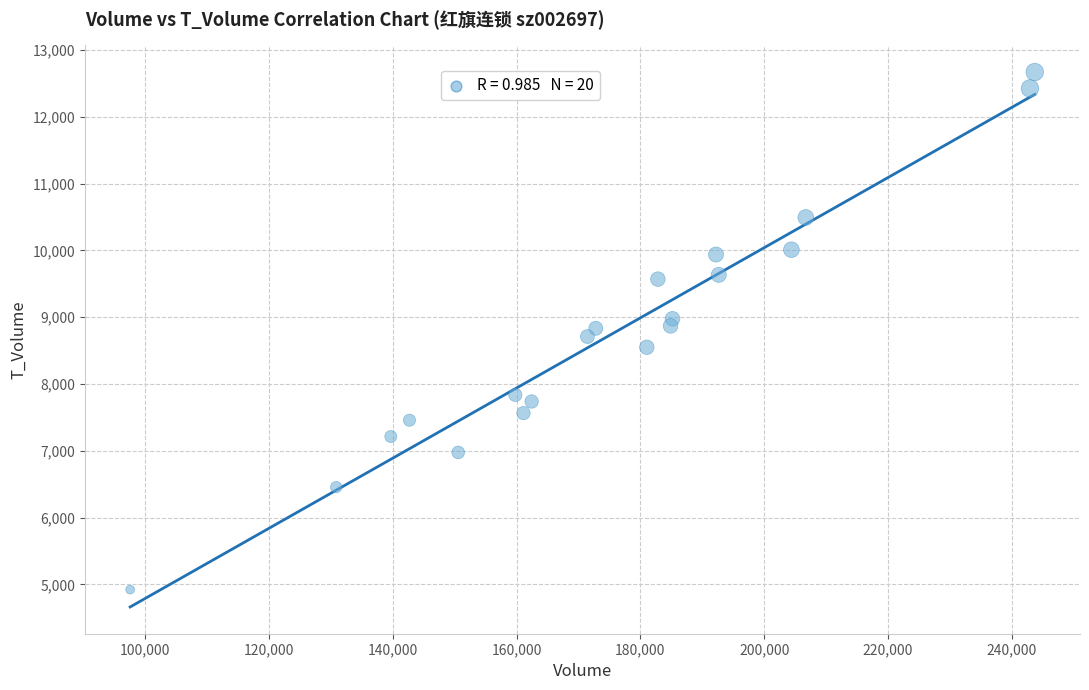

What is the range of X values (max minus min)?

146135